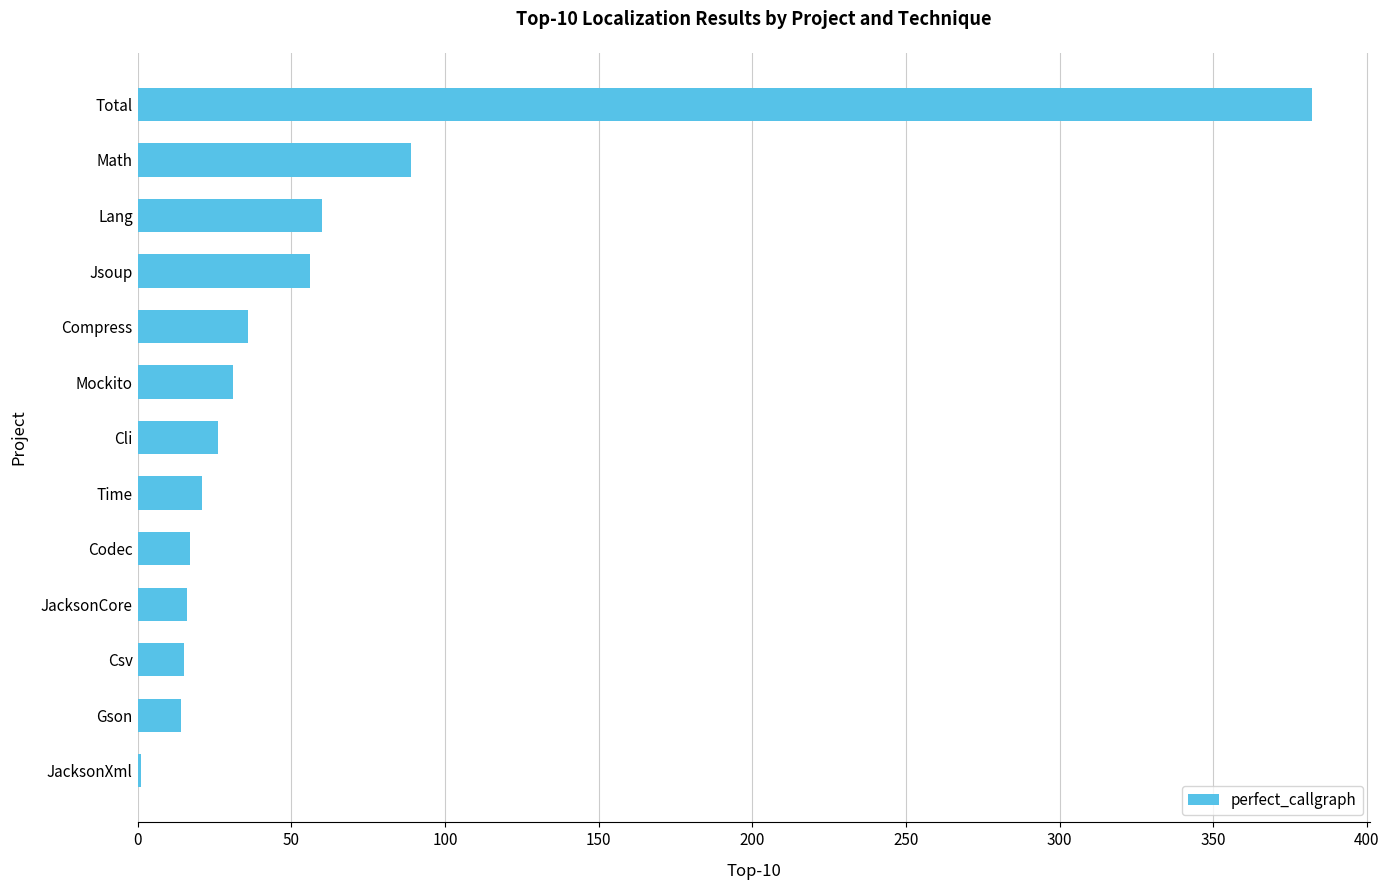

What is the average value?

59